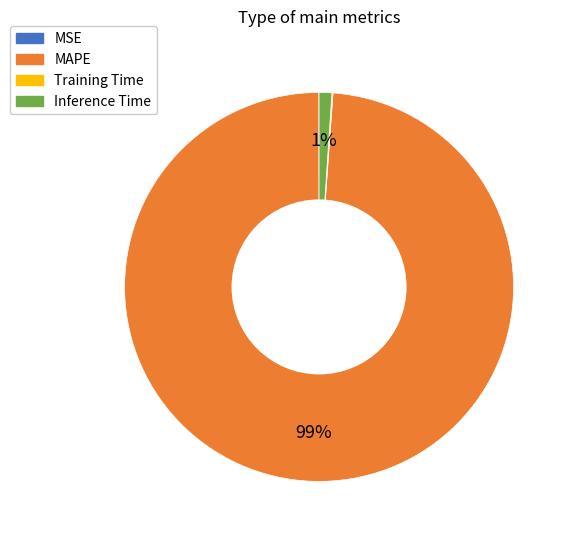

What is the majority slice?

MAPE